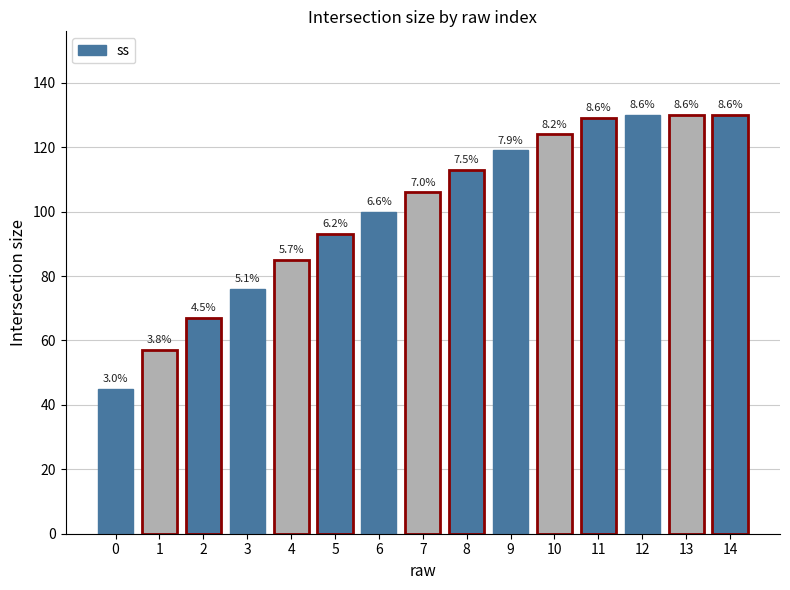

Are the bars horizontal?

No